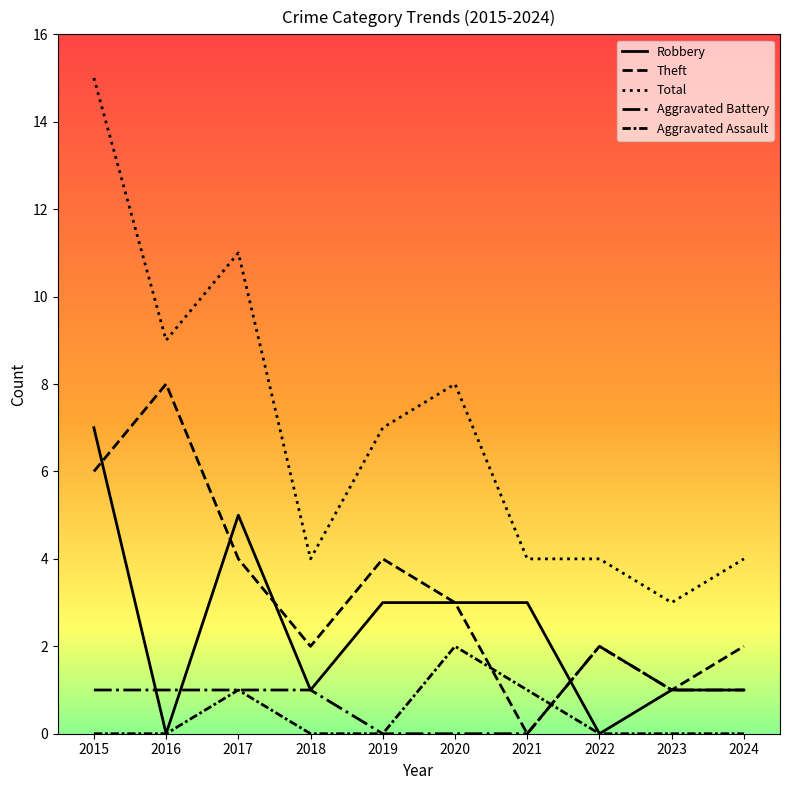

Is the value of Aggravated Assault at 2018 greater than the value of Theft at 2023?

No